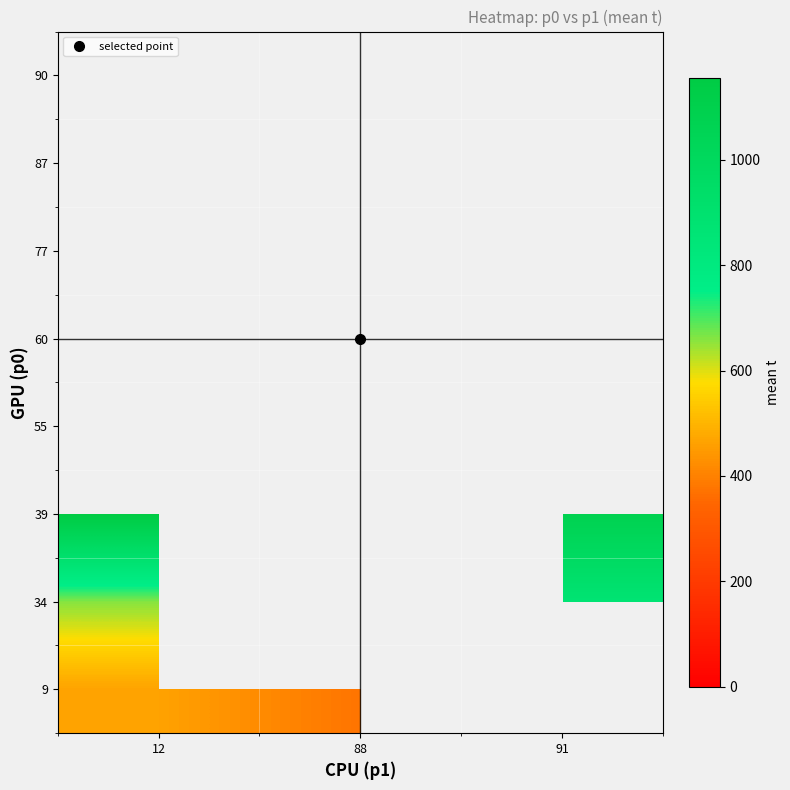

Between 88 and 91, which is larger?

91